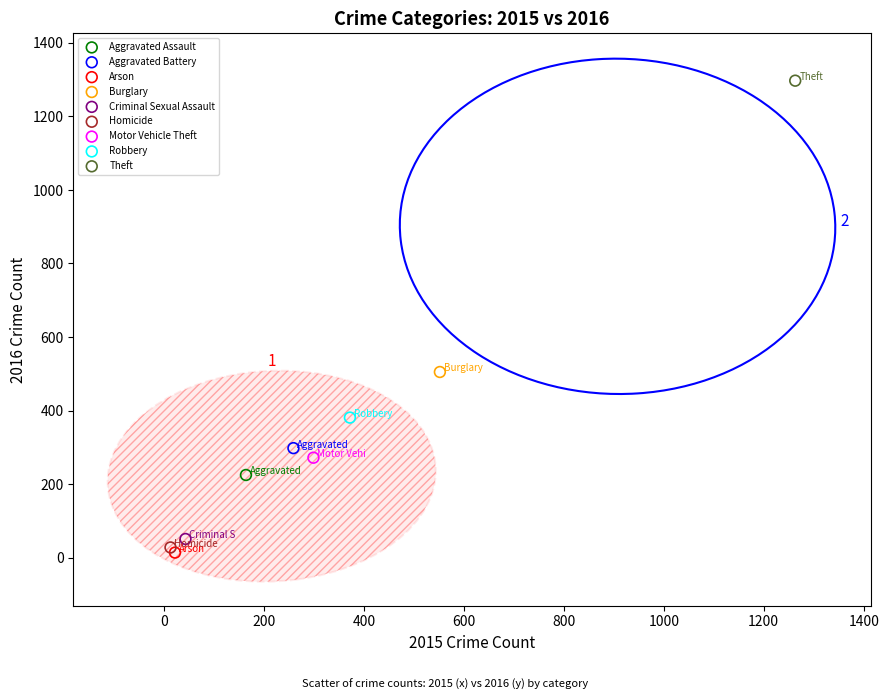

Which series contains the highest Y value?

Theft